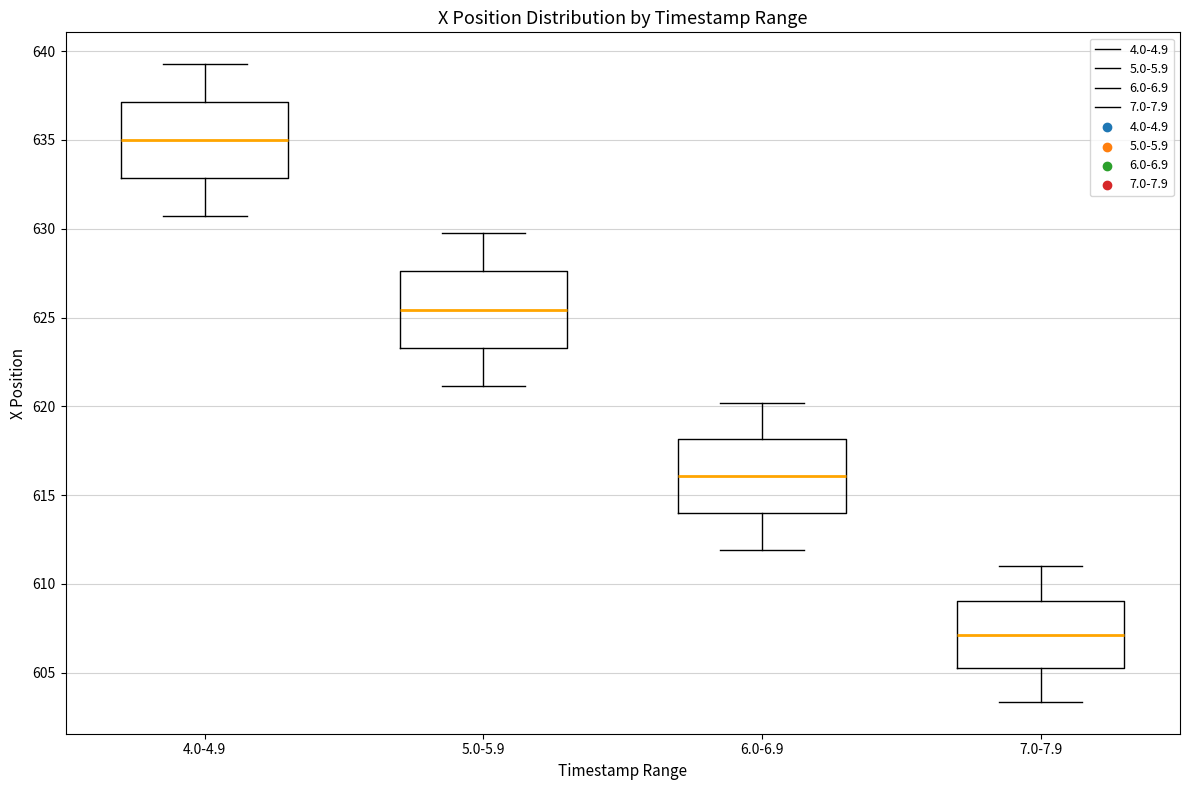

Reading left to right, transcribe this box plot: for each box, give where its median line is, the range the box spans, and where its two whiskers end, as read against the y-axis. The values are not printed on the chart, so give them approximately, as read against the axis.

4.0-4.9: median 635.0, box 633.0 to 637.0, whiskers 630.5 to 639.5
5.0-5.9: median 625.5, box 623.5 to 627.5, whiskers 621.0 to 630.0
6.0-6.9: median 616.0, box 614.0 to 618.0, whiskers 612.0 to 620.0
7.0-7.9: median 607.0, box 605.5 to 609.0, whiskers 603.5 to 611.0